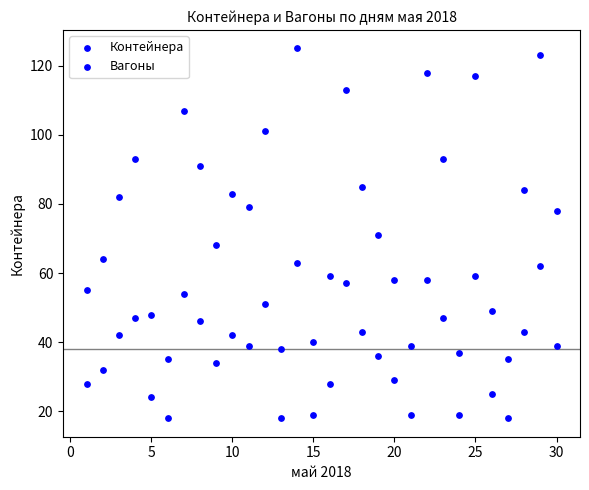

How many data points are displayed?

60